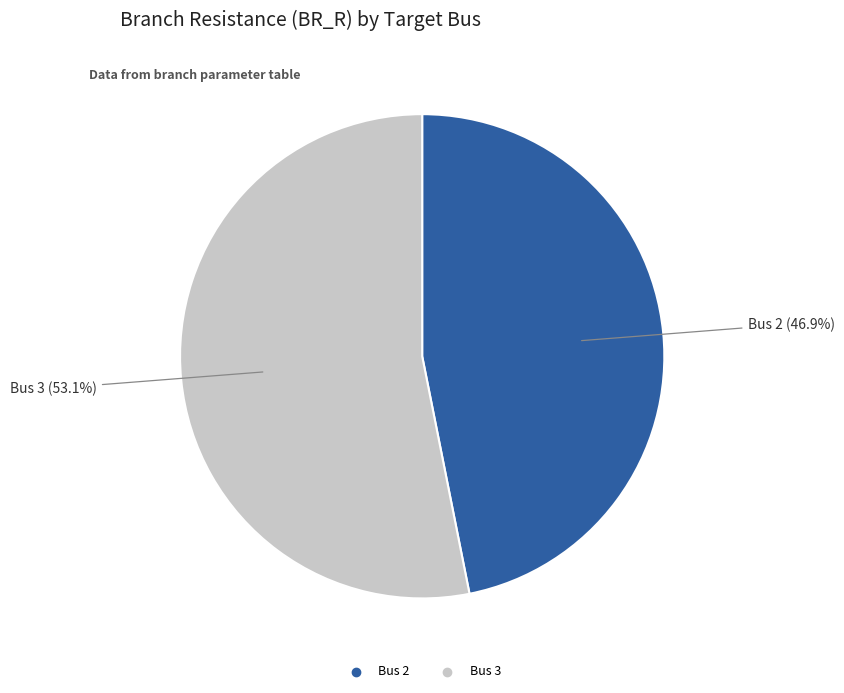

Count the number of slices in the pie.

2